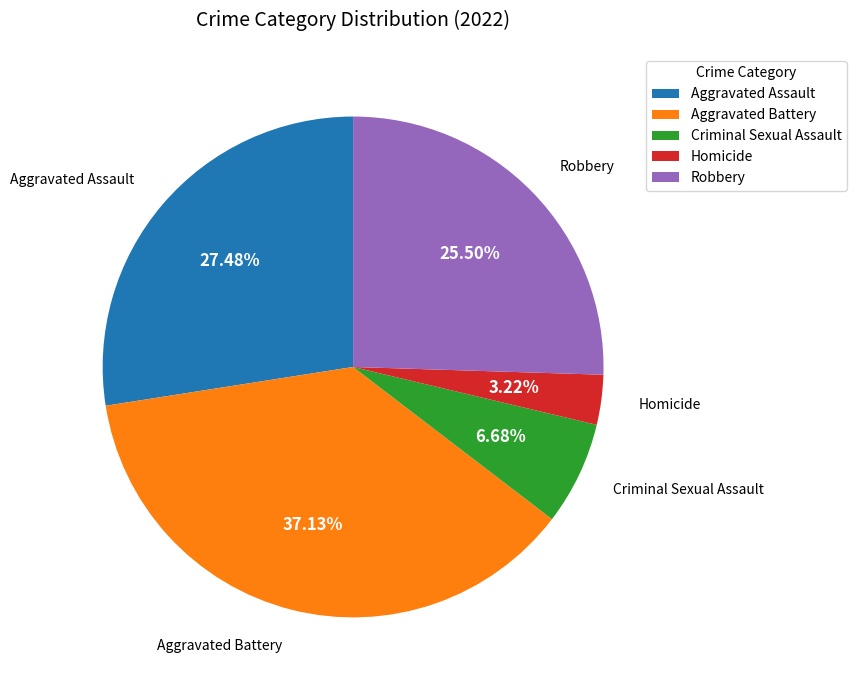

How many slices are in this pie chart?

5